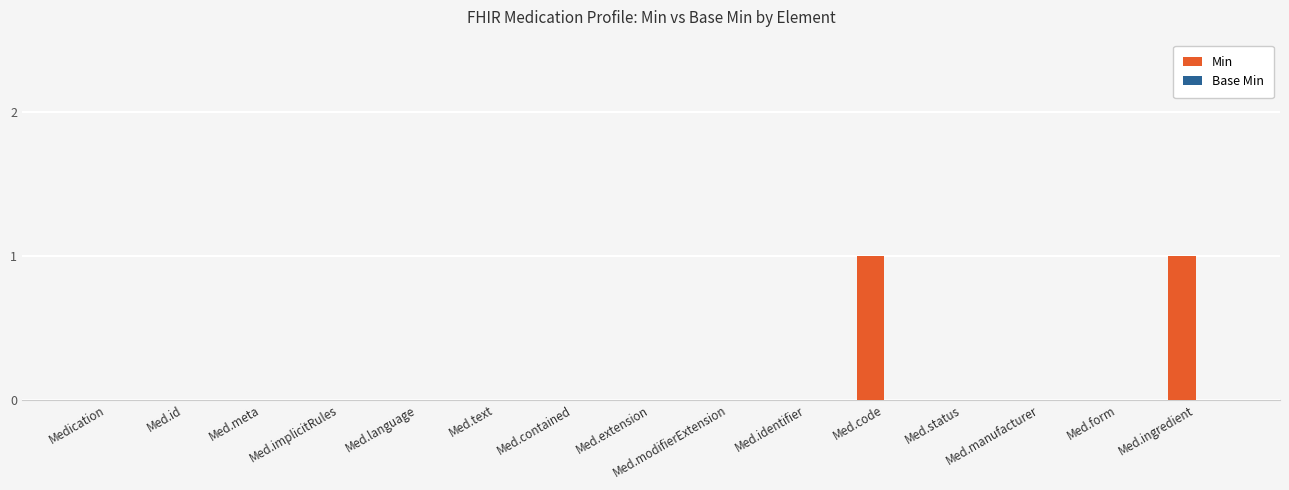

What is the change in value from Med.implicitRules to Med.code?

+1